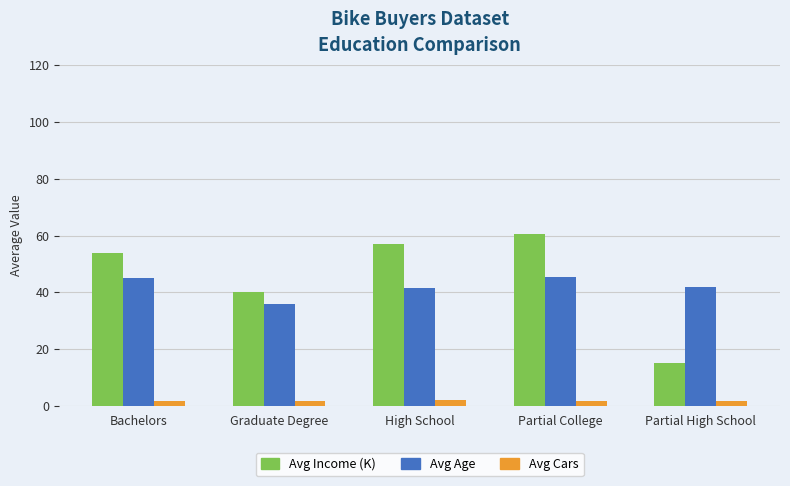

The value of Avg Income (K) at Partial High School is 23.8. True or false?

False